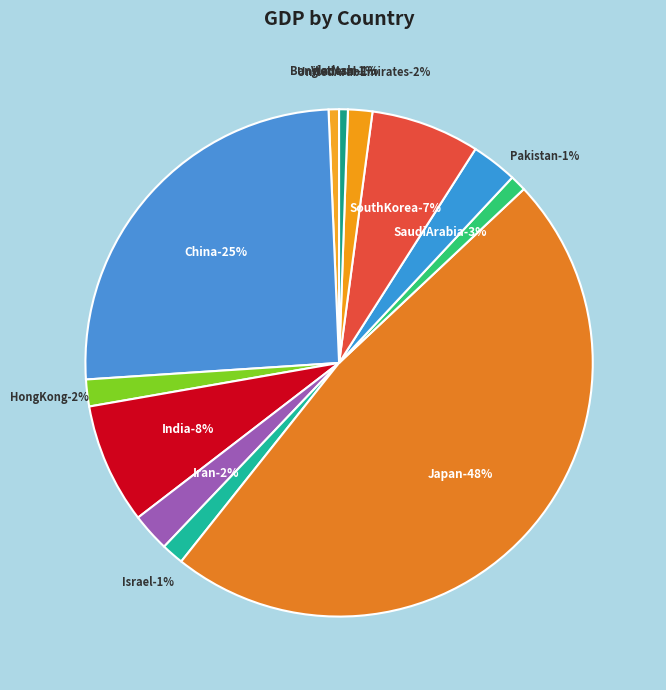

What is the smallest slice in the pie chart?

VietNam